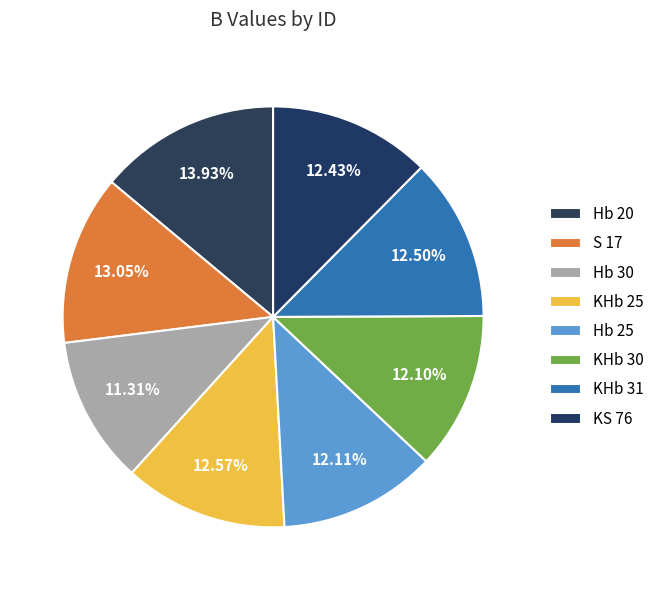

What percentage is NOT represented by KHb 31?

87.5%